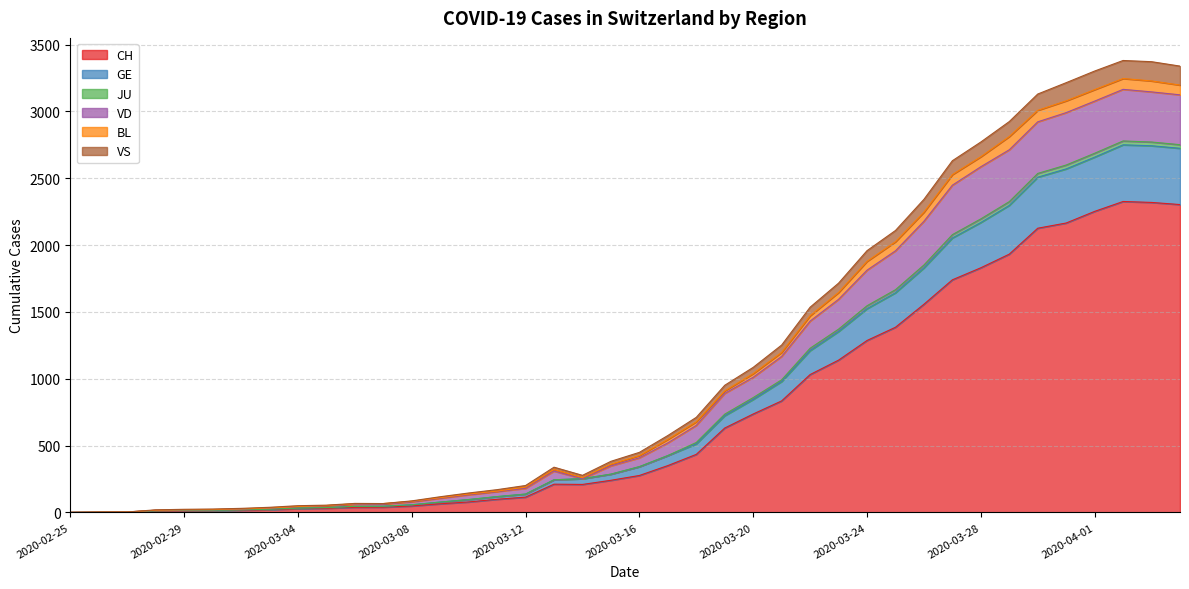

At which label does CH reach its peak?

2020-04-02